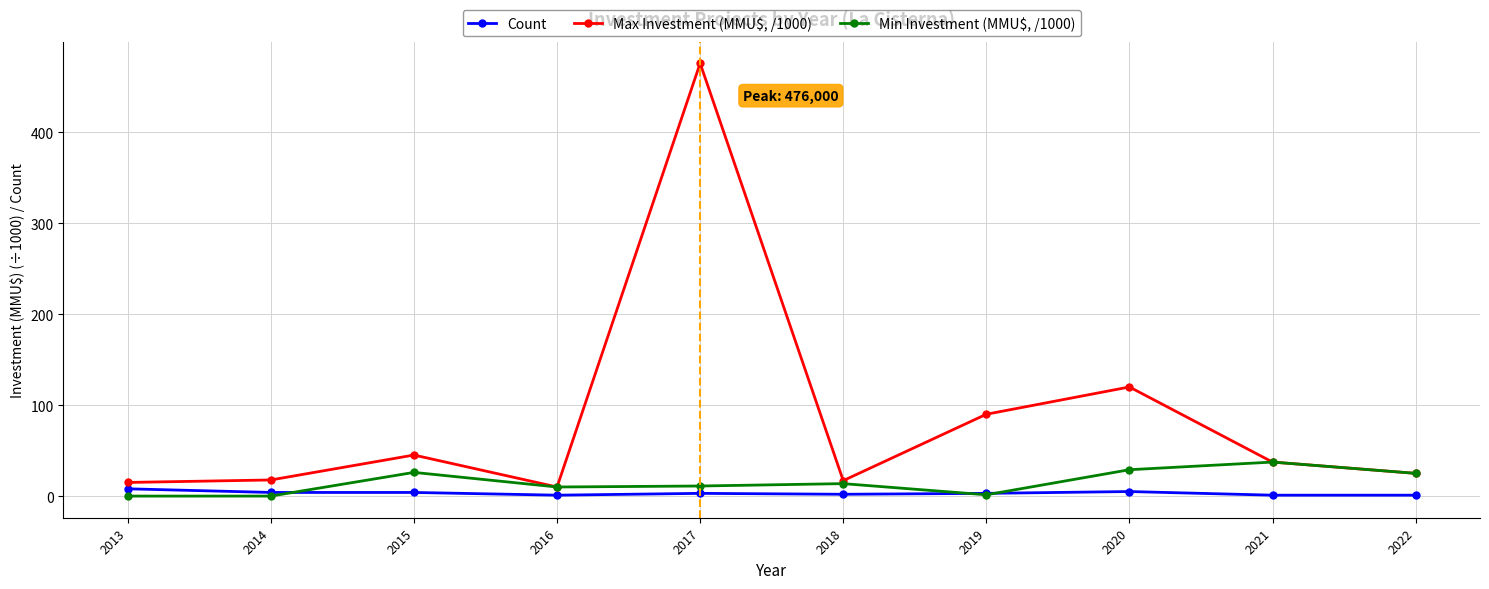

Which series has the largest total across all categories?

Max Investment (MMU$, /1000)